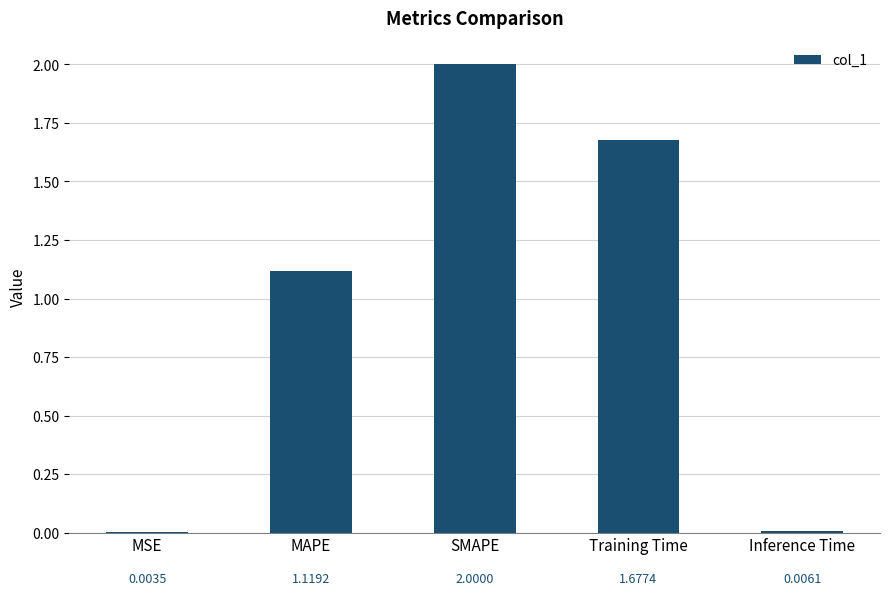

How many values exceed 1?

3